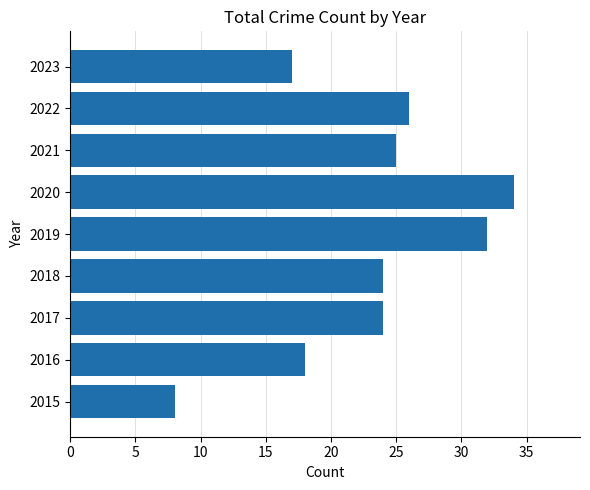

Which label corresponds to the largest value in the chart?

2020